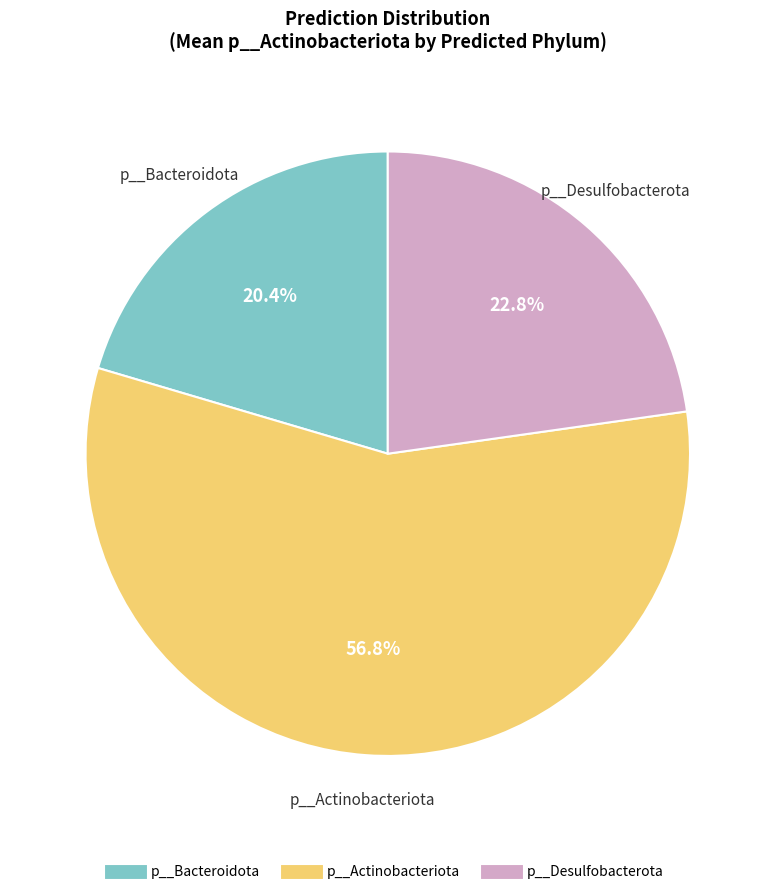

Is there any slice that represents more than half of the pie?

Yes